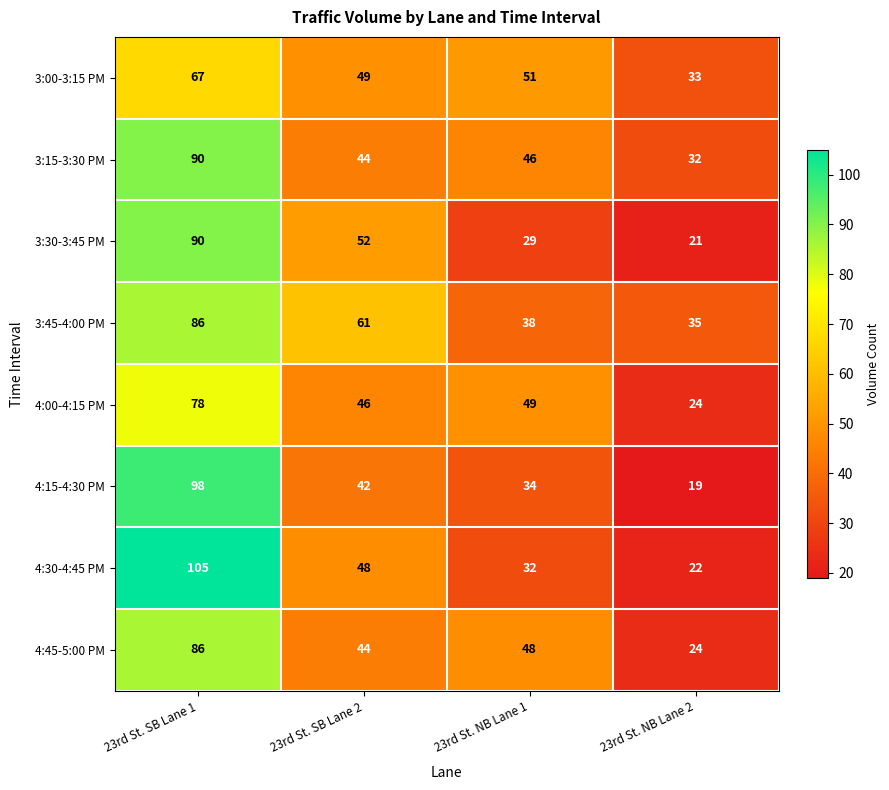

Read the 4:30-4:45 PM value at 23rd St. SB Lane 2, to the nearest 5.

50